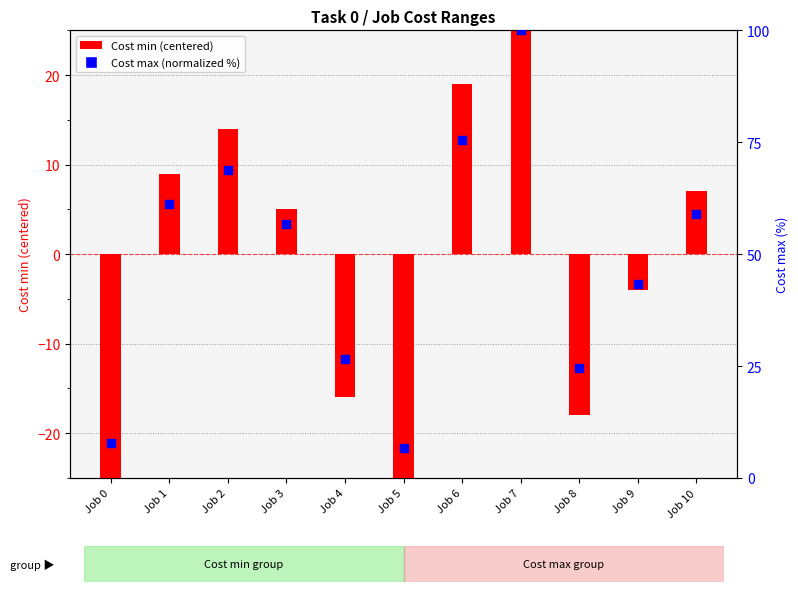

Is the value of Cost max (normalized %) at Job 3 greater than the value of Cost min (centered) at Job 0?

Yes